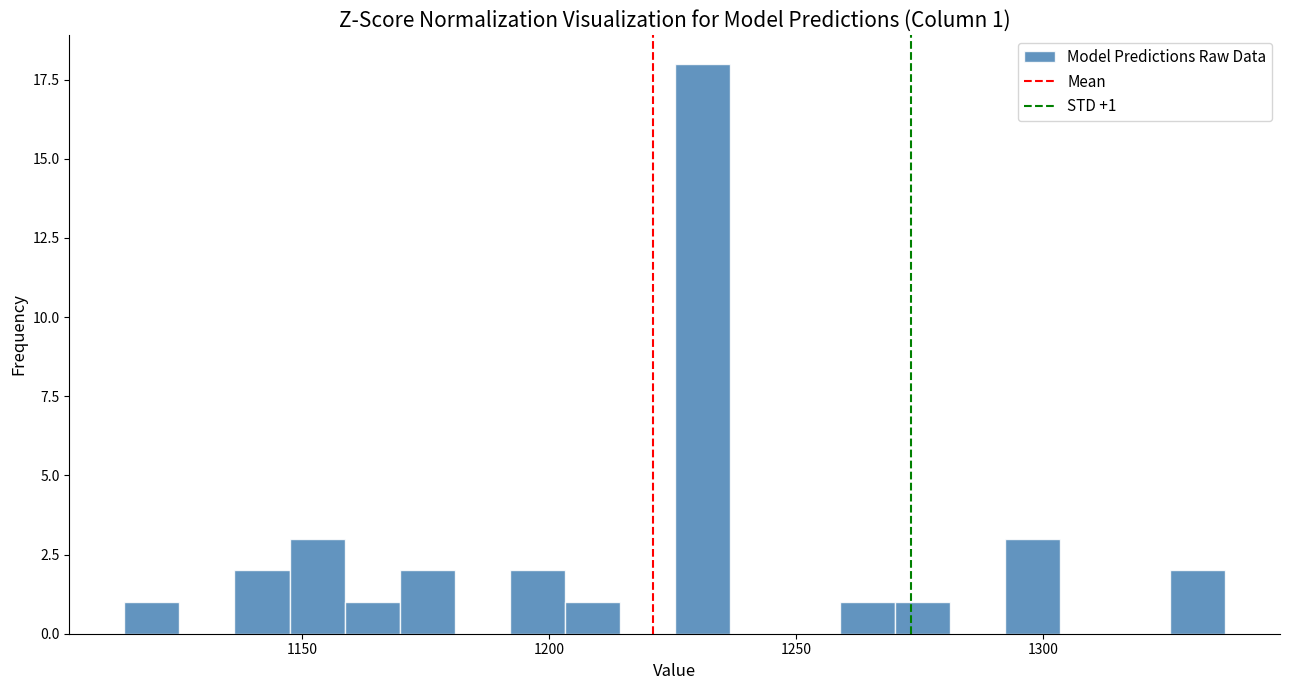

Read against the x-axis, roughly where is the centre of the tallest bar?

1230